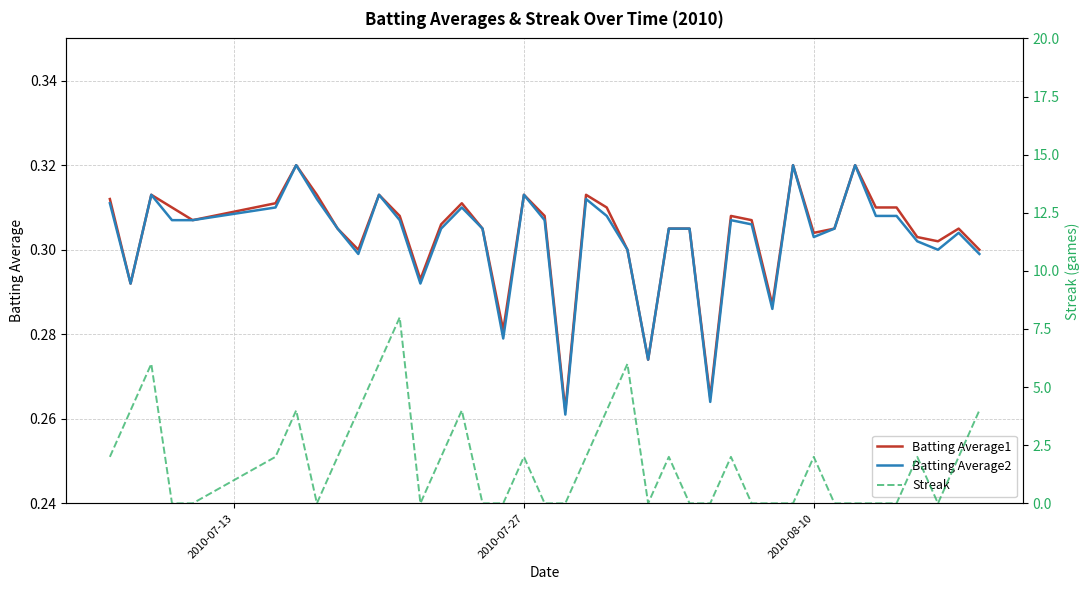

What is the value of the Batting Average1 point at the 29th from the left?

0.3